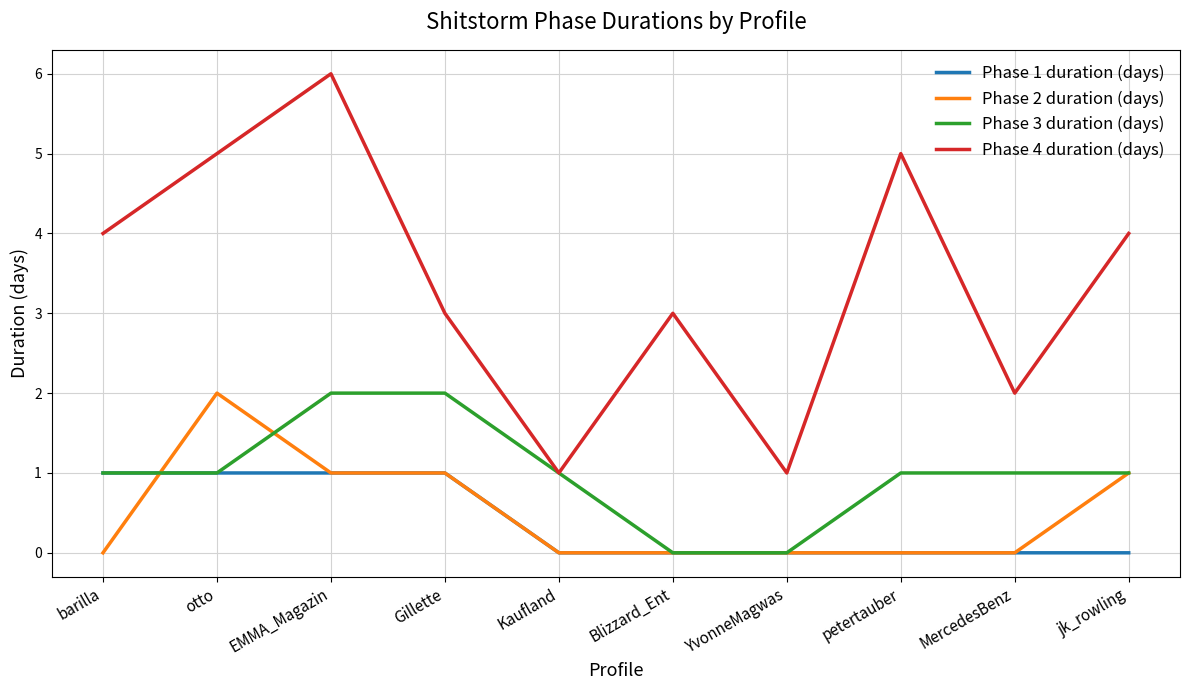

True or false: Phase 4 duration (days) and Phase 2 duration (days) intersect in this chart.

False